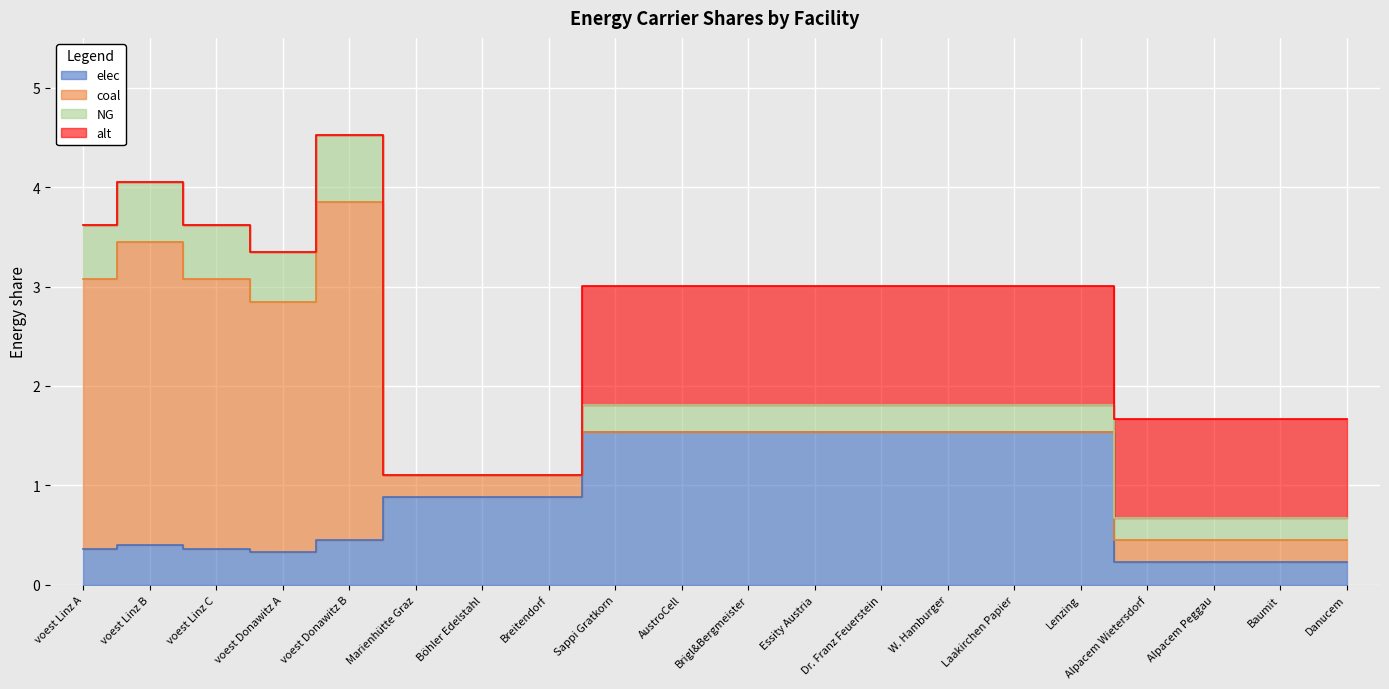

What is the maximum value shown in the chart?

3.4